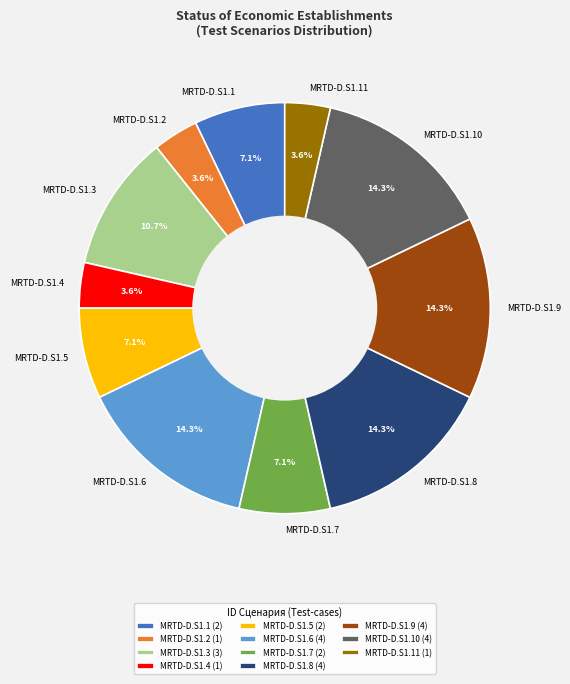

To the nearest percent, what is the difference between the largest and smallest slice percentages?

11%